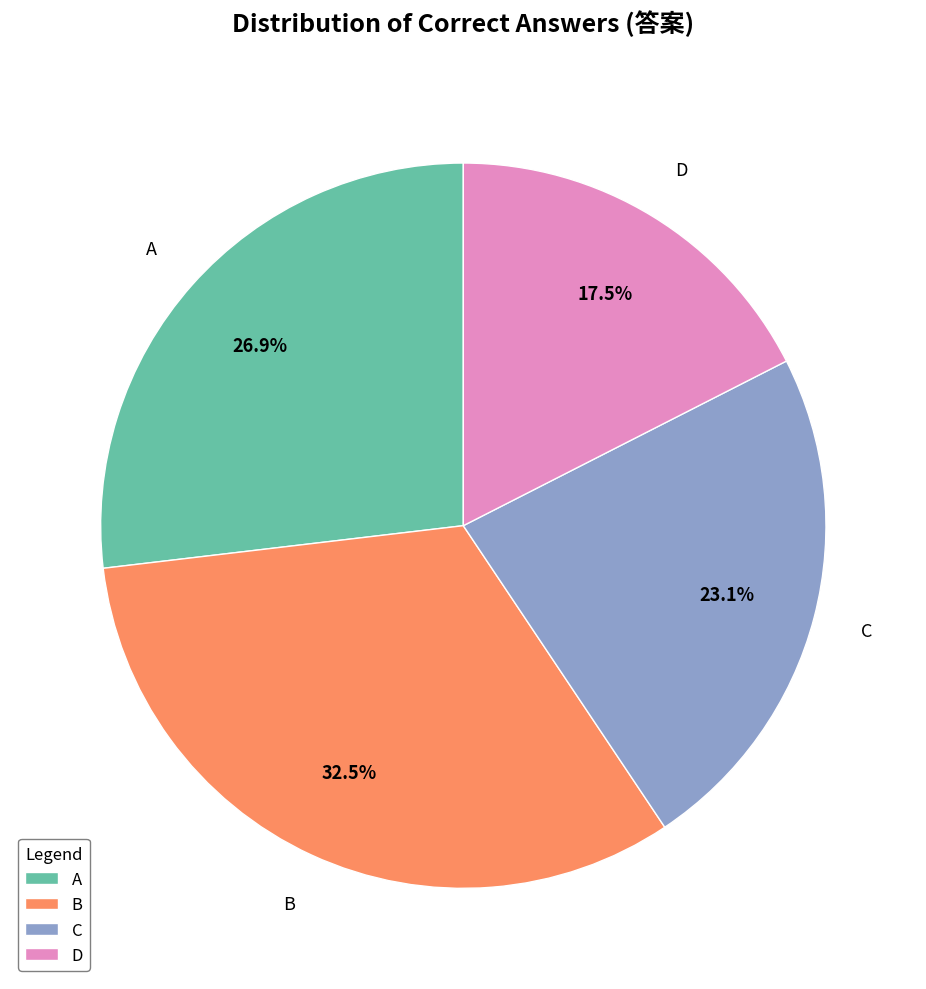

Rank the categories by value from lowest to highest.

D, C, A, B